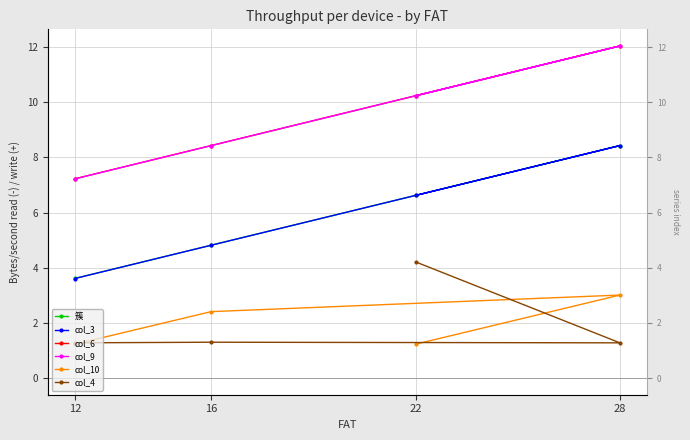

At which label is col_3 closest to 6?

22